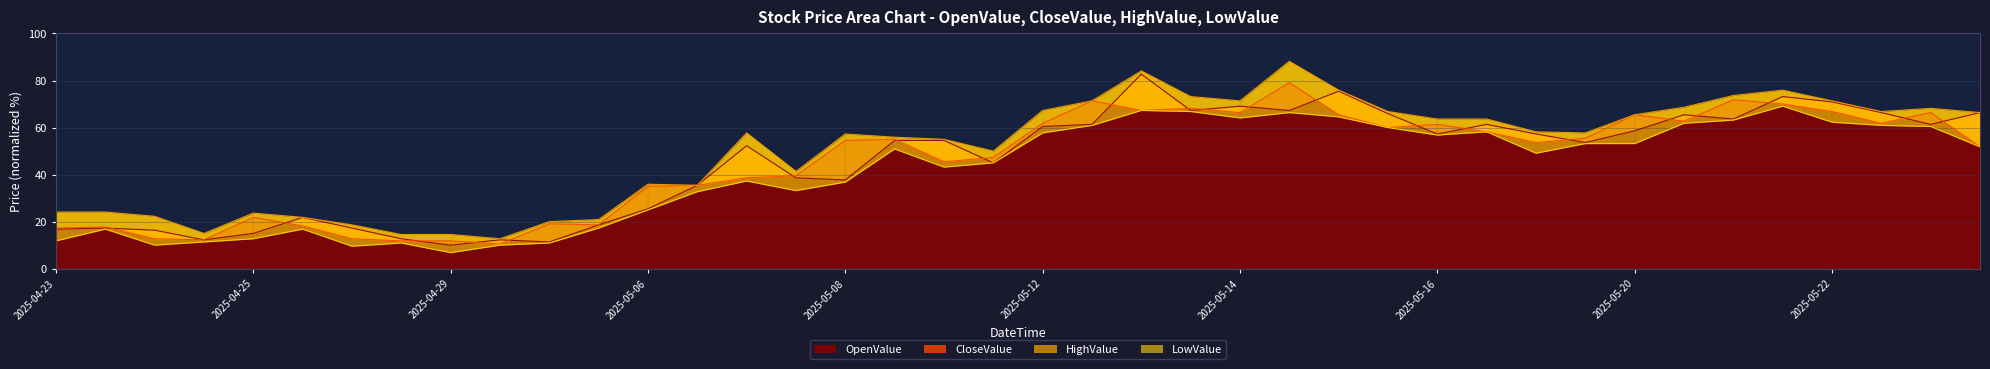

Which series changed the most between 2025-04-29 15:00 and 2025-05-14 15:00?

HighValue